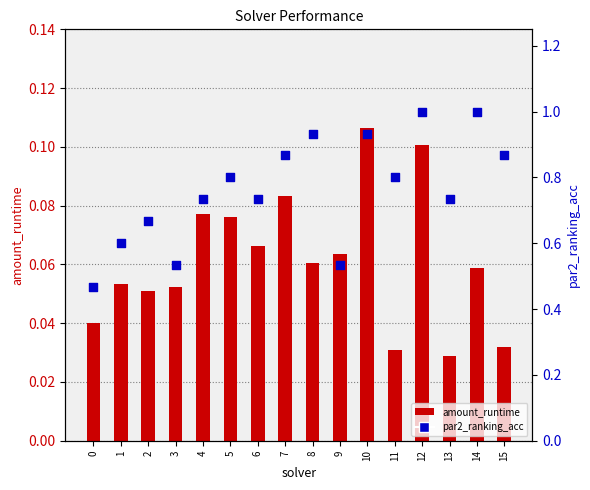

Which series reaches the maximum Y coordinate?

par2_ranking_acc